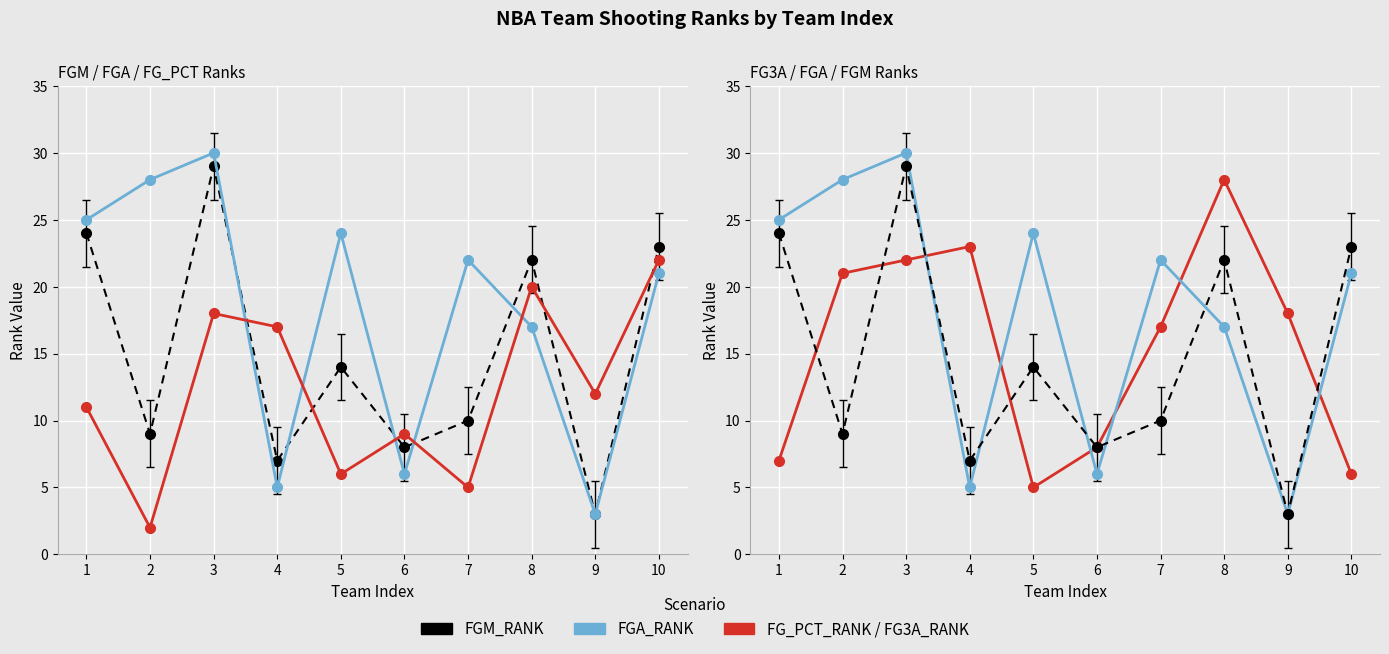

Where does the FGA_RANK series first go above 22?

1